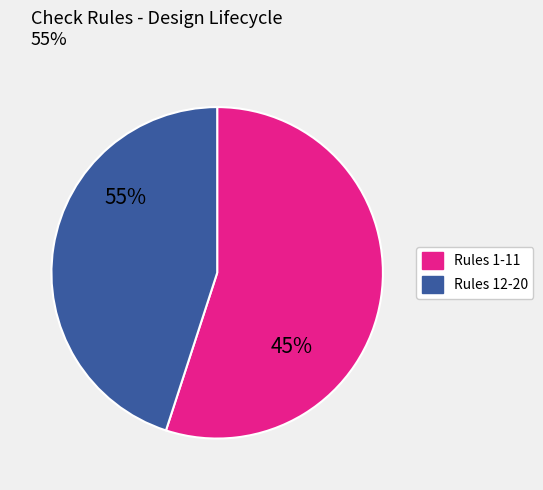

Does any single category account for the majority?

Yes